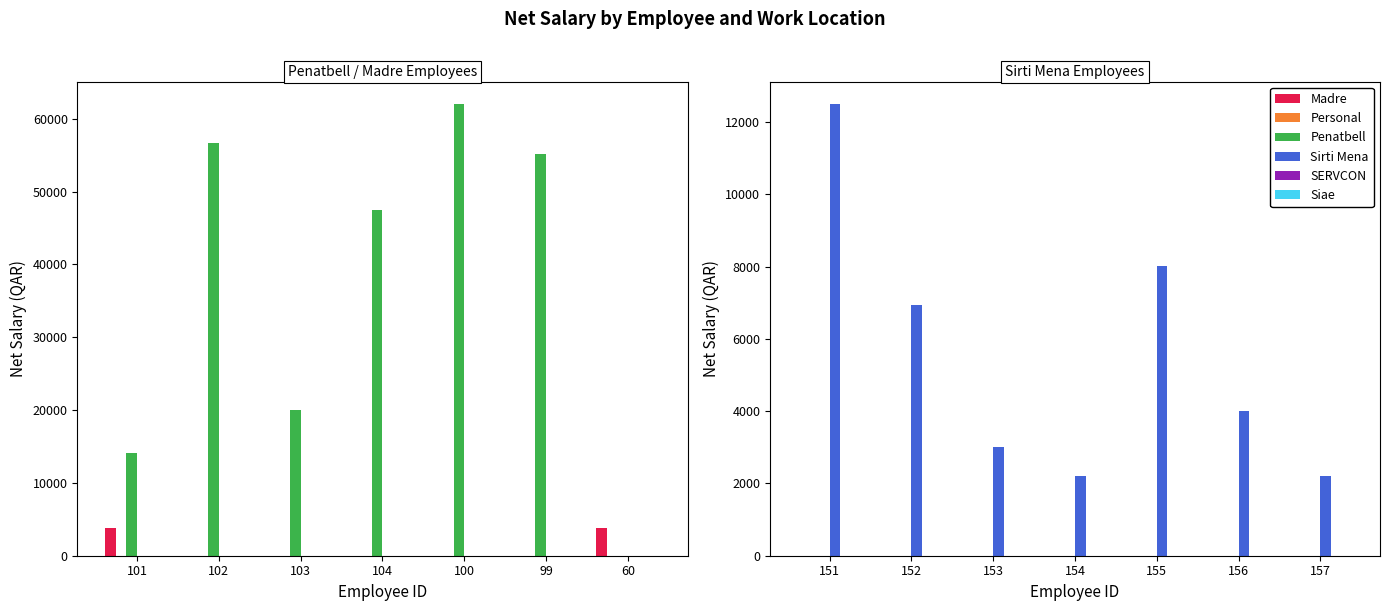

What is the difference between the Sirti Mena values at 154 and 155?

5825